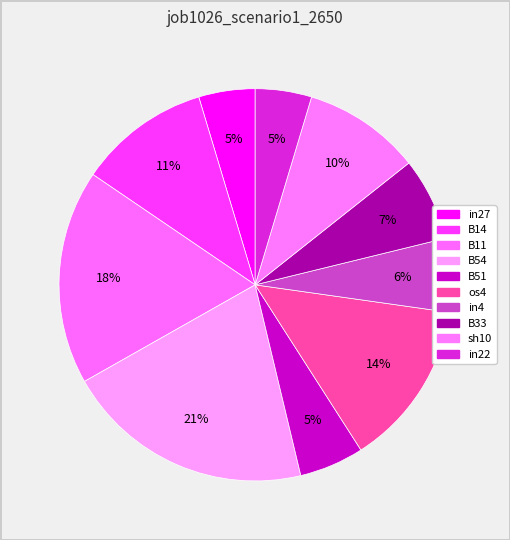

Does any single category account for the majority?

No